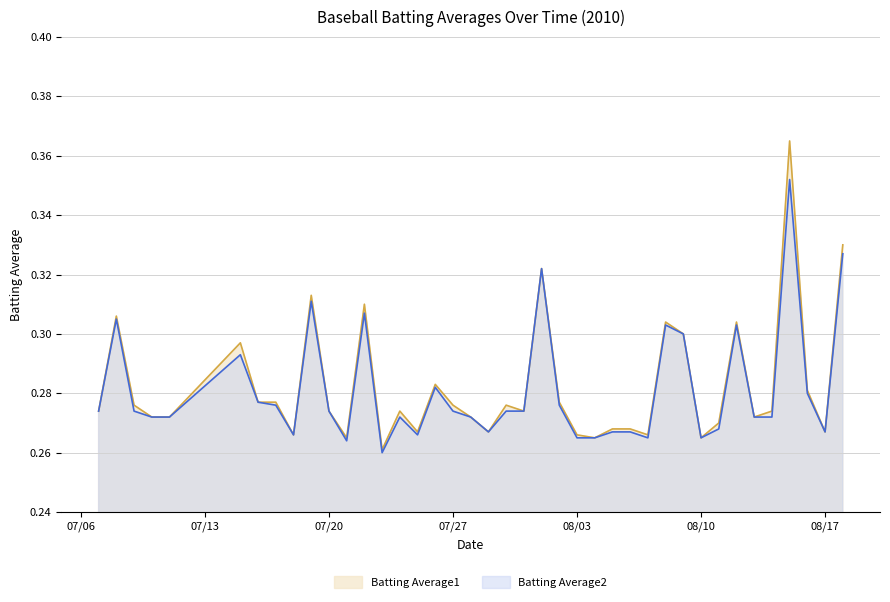

How many interior local valleys does the Batting Average1 series have?

11